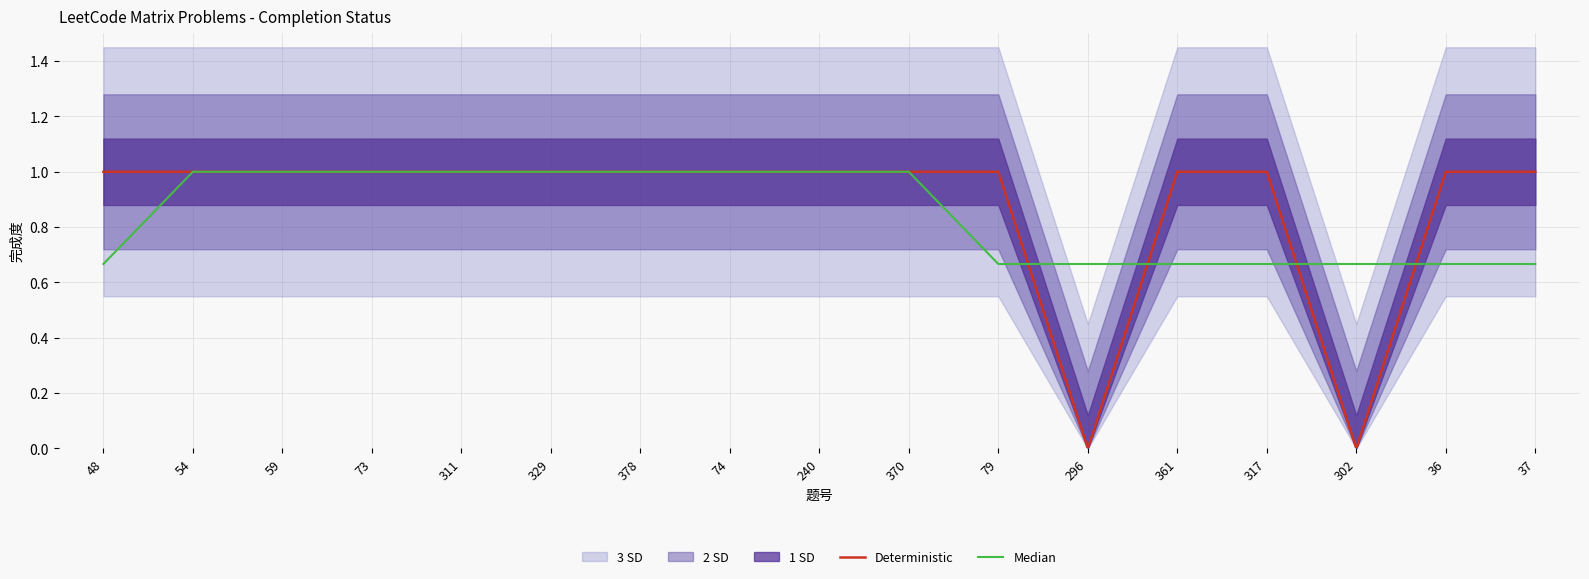

Rank the series by their average value, from highest to lowest.

Deterministic, Median